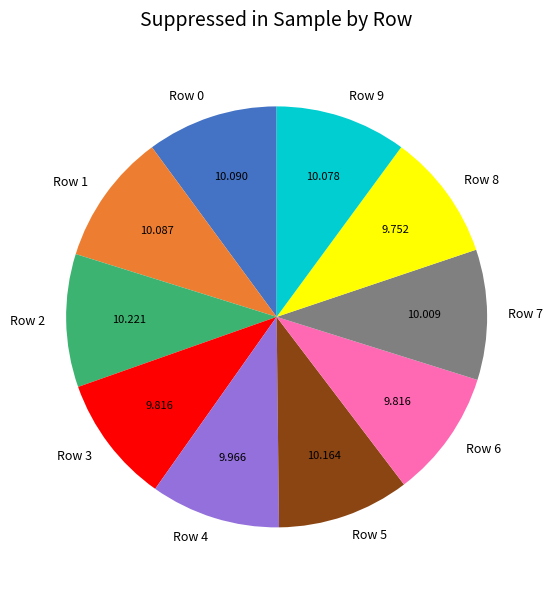

True or false: Row 0 accounts for 1% of the total.

False